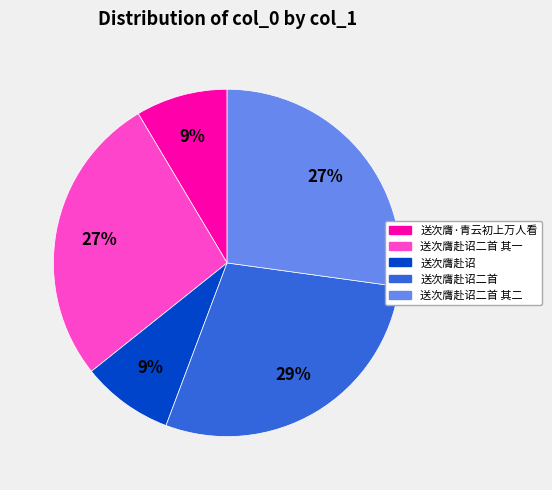

Is there a majority slice in this chart?

No